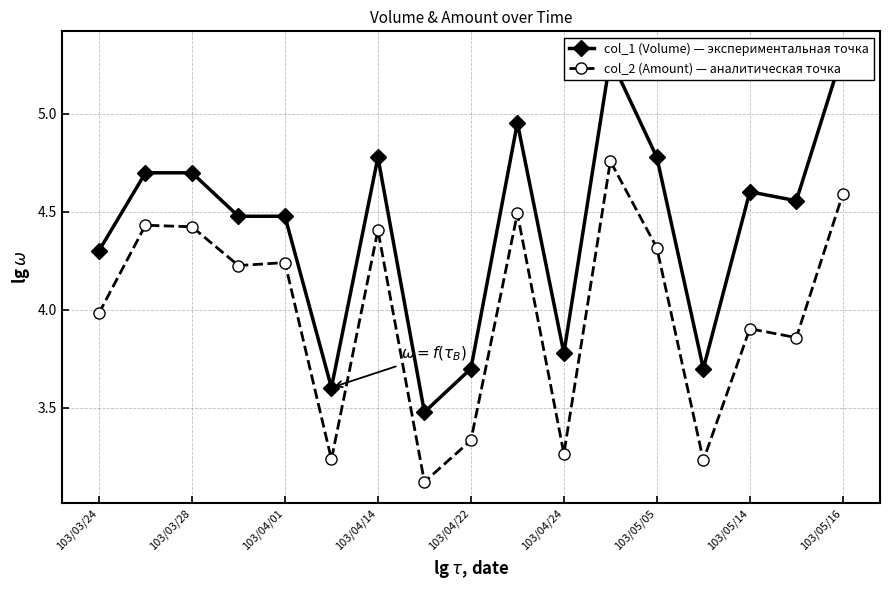

Which series has the widest spread of values?

col_1 (Volume) — экспериментальная точка